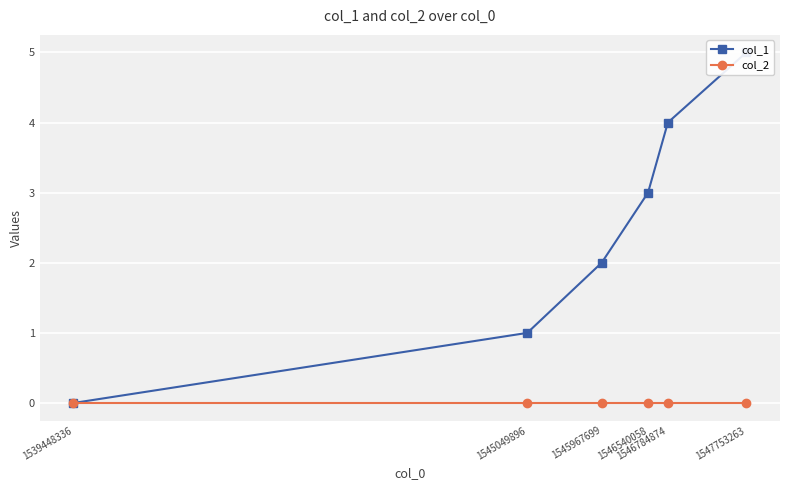

List the series in order of their peak value, highest first.

col_1, col_2